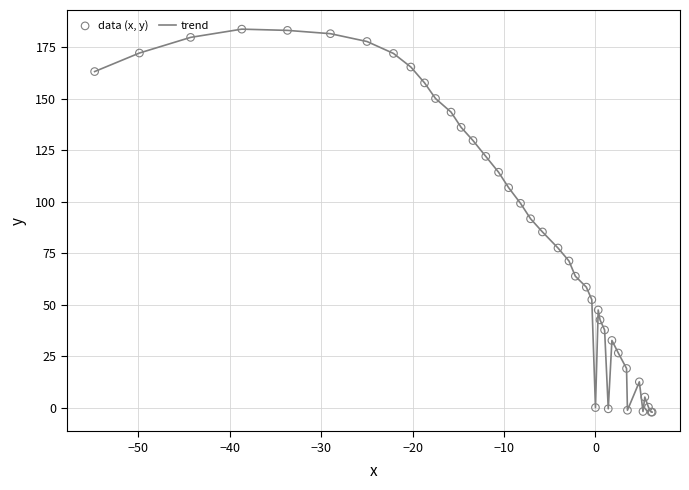

What is the difference between the maximum and minimum values?

186.0